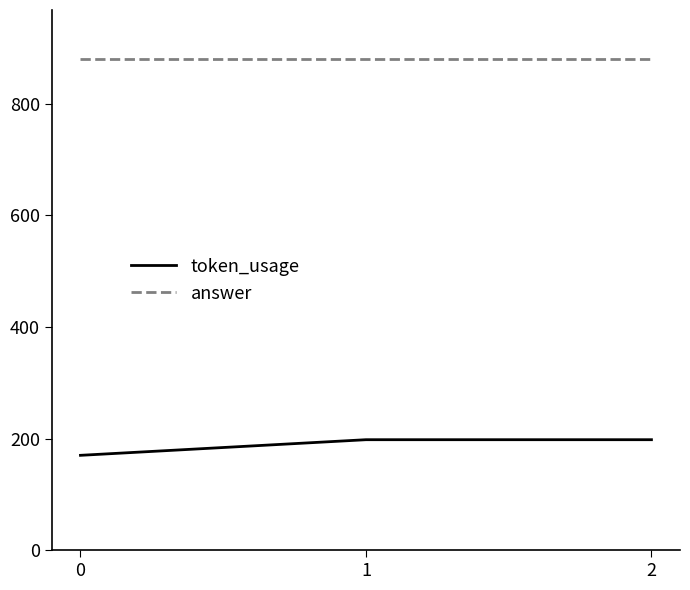

At how many categories does at least one series exceed 585?

3